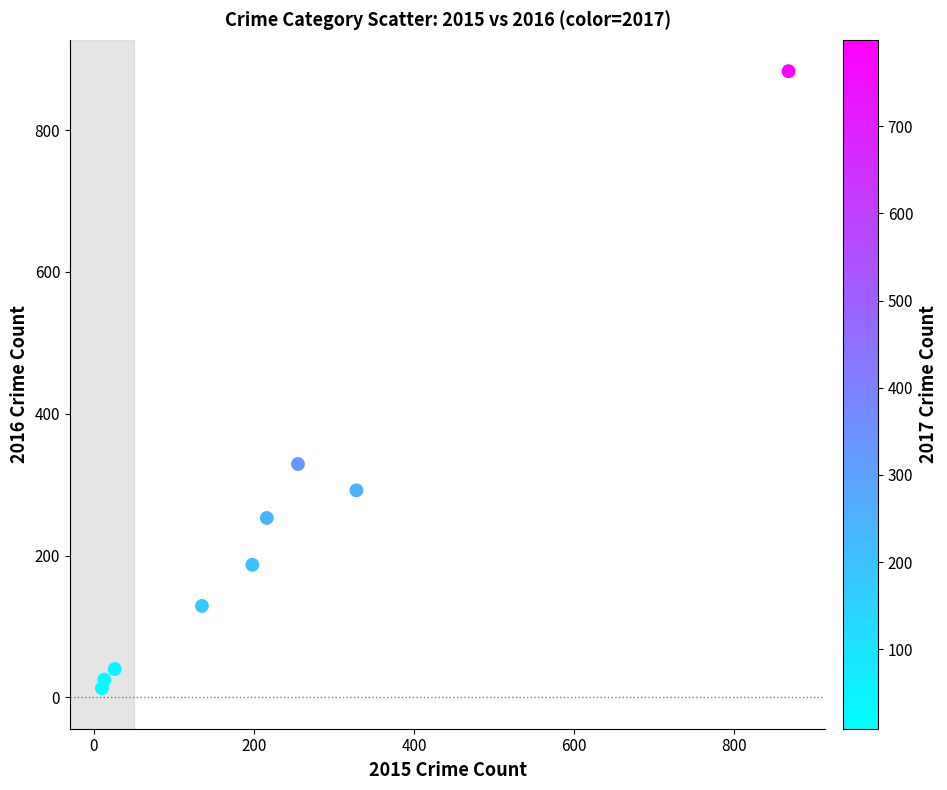

What is the range of X values (max minus min)?

858